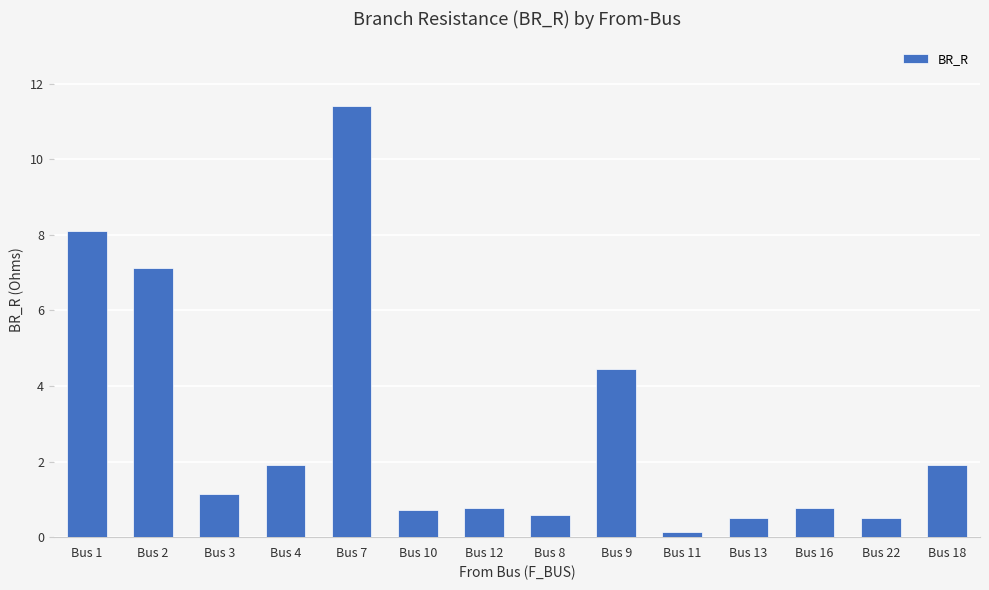

Which has a higher value, Bus 8 or Bus 9?

Bus 9